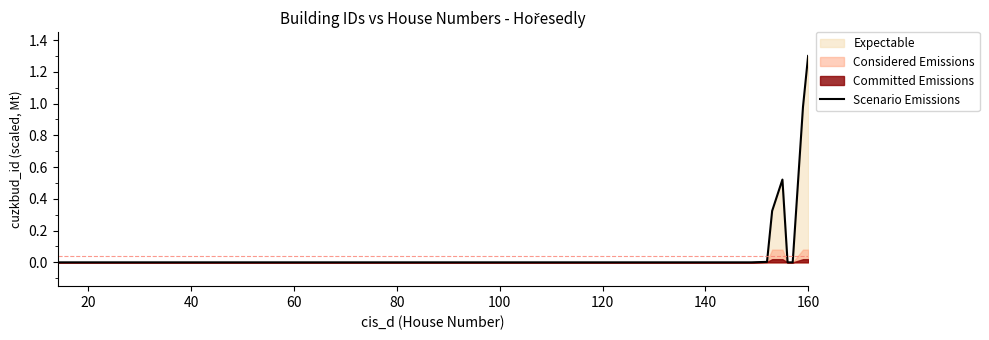

How many points are higher than both their immediate neighbors (excluding endpoints)?

5